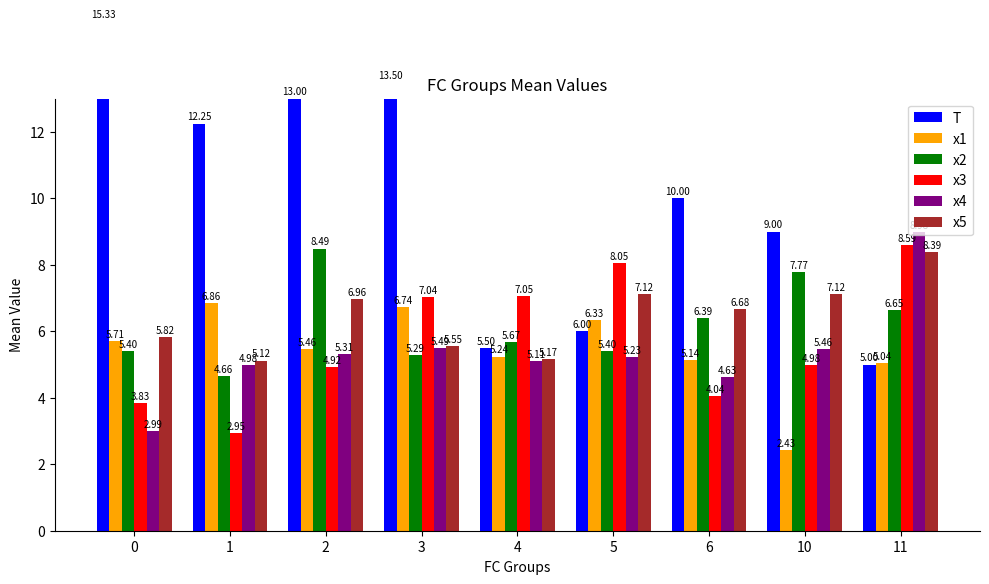

What is the spread (max minus min) of values at 3?

8.2